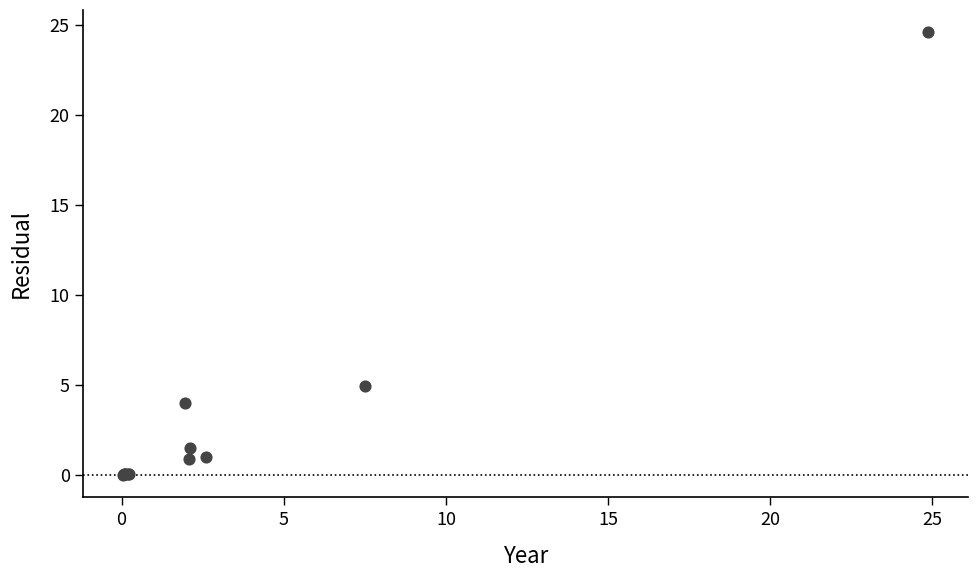

What Y value in the scatter plot is closest to 12?

5.0